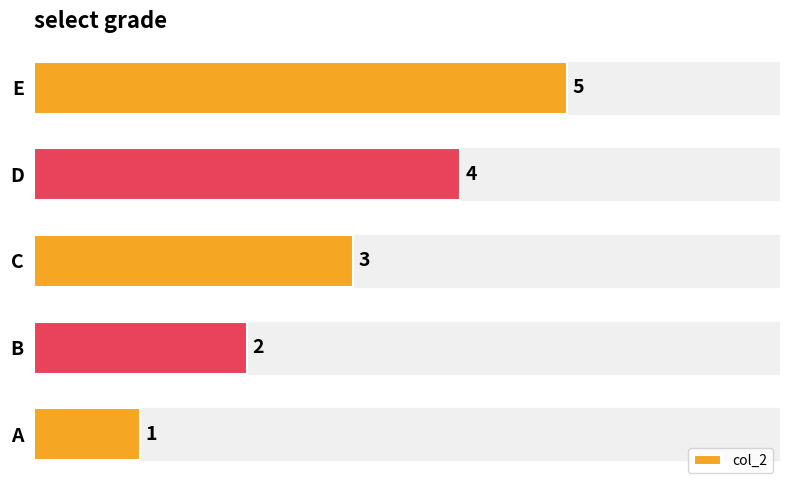

What is the average value?

3